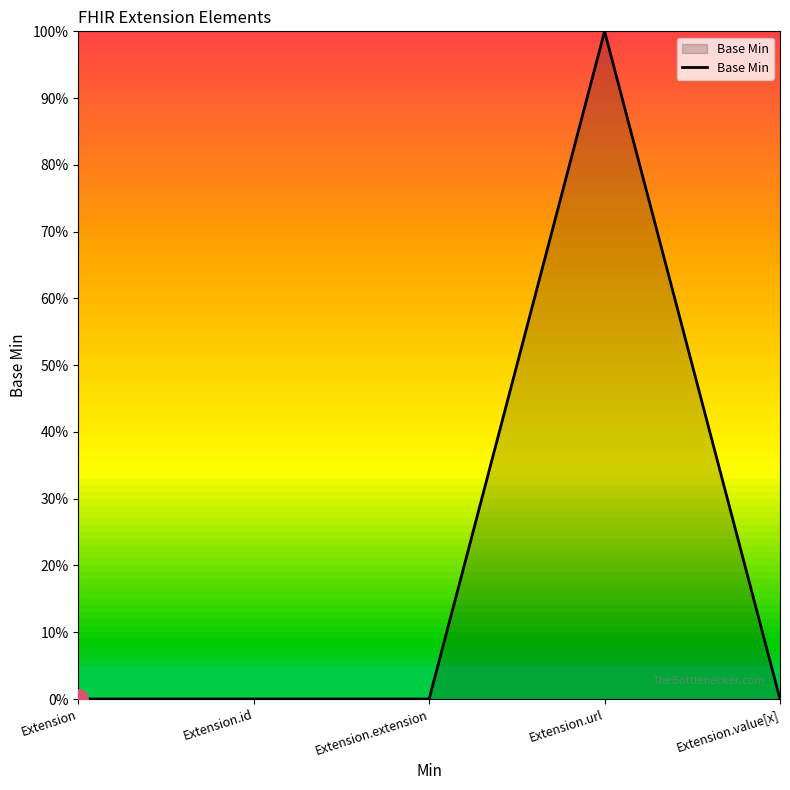

What is the label of the 4th point from the left?

Extension.url